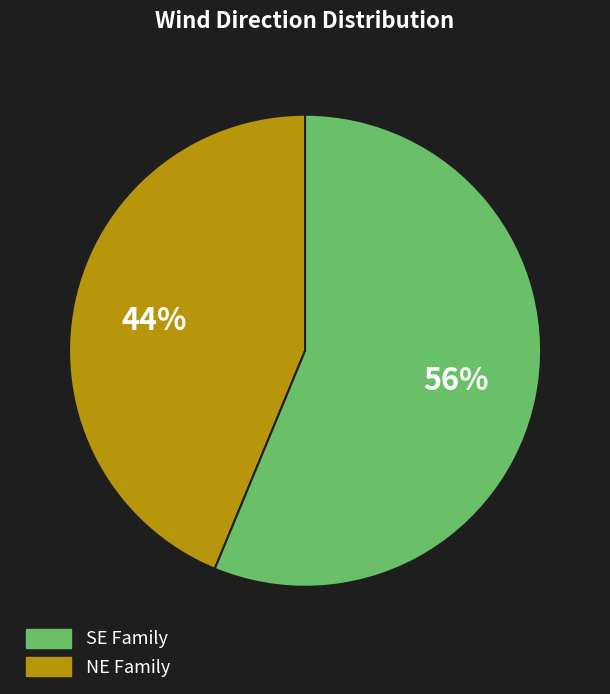

Does any single category account for the majority?

Yes